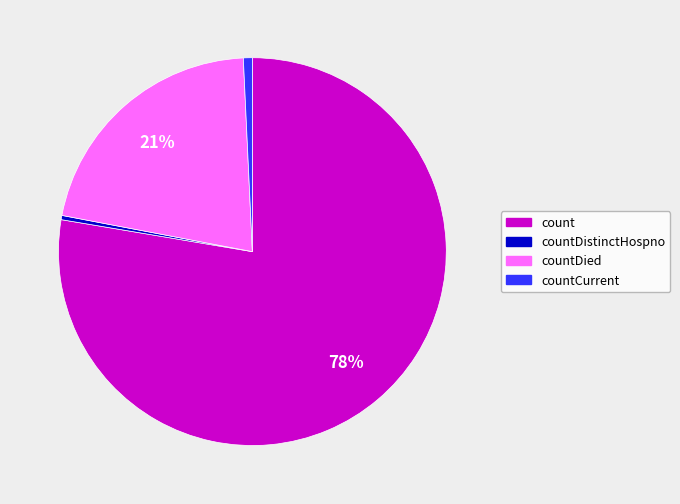

To the nearest percent, what is the average slice percentage?

25%